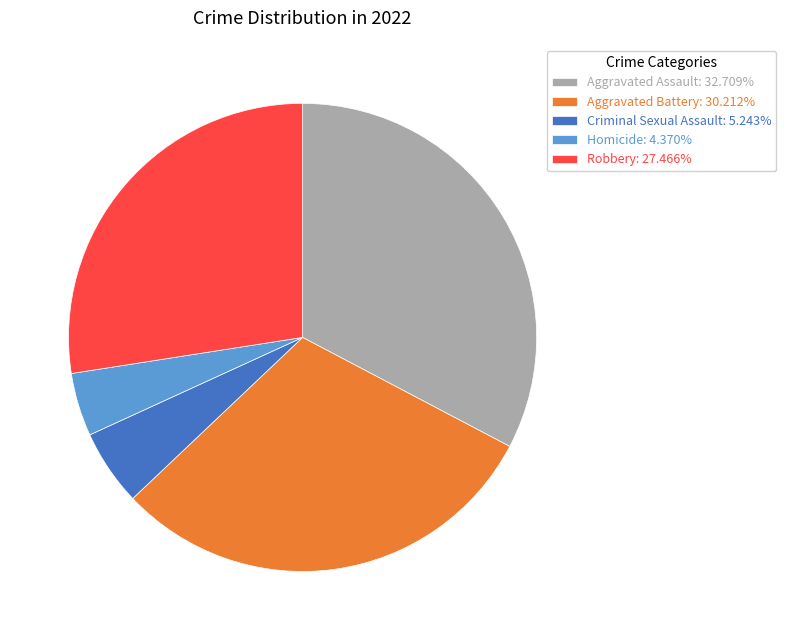

What is the ratio of the value at Robbery: 27.466% to the value at Criminal Sexual Assault: 5.243%?

5.2